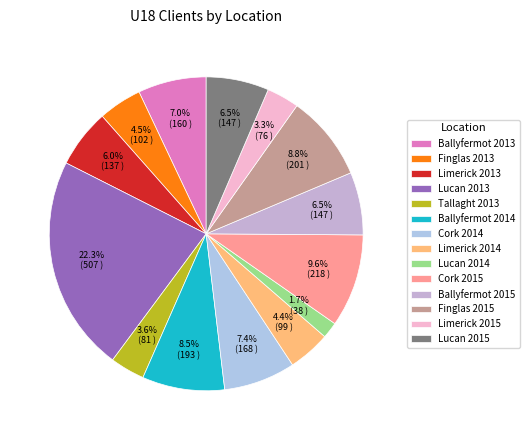

Which category has the smallest portion of the pie?

Lucan 2014